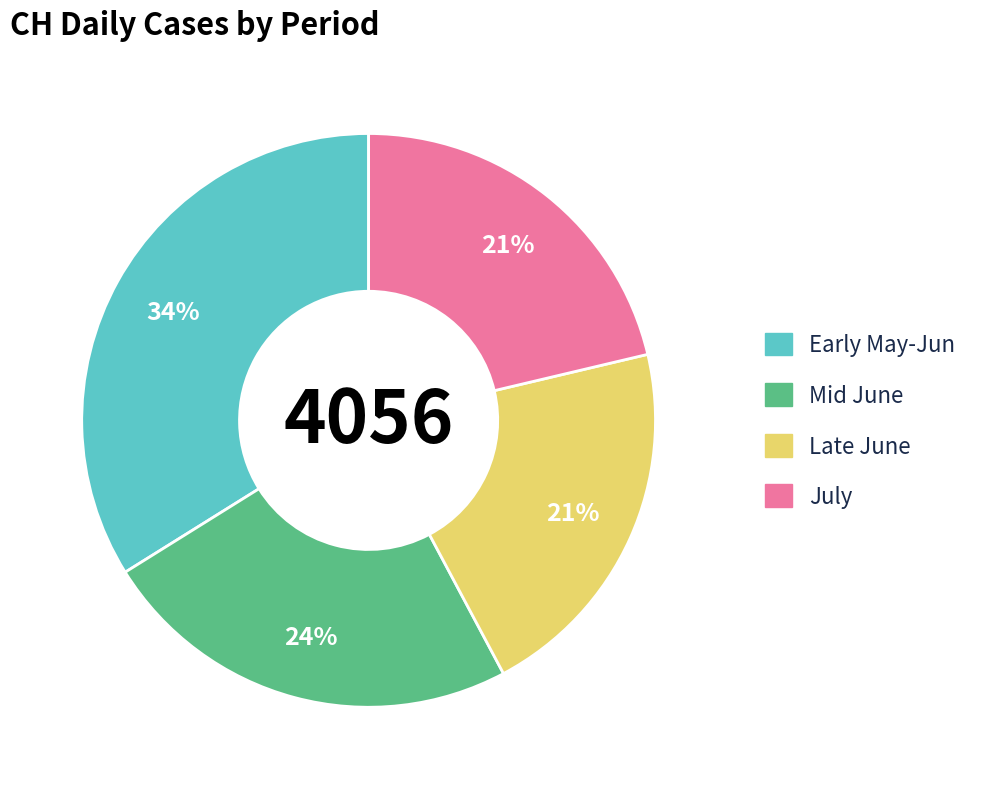

How many segments does this pie chart have?

4